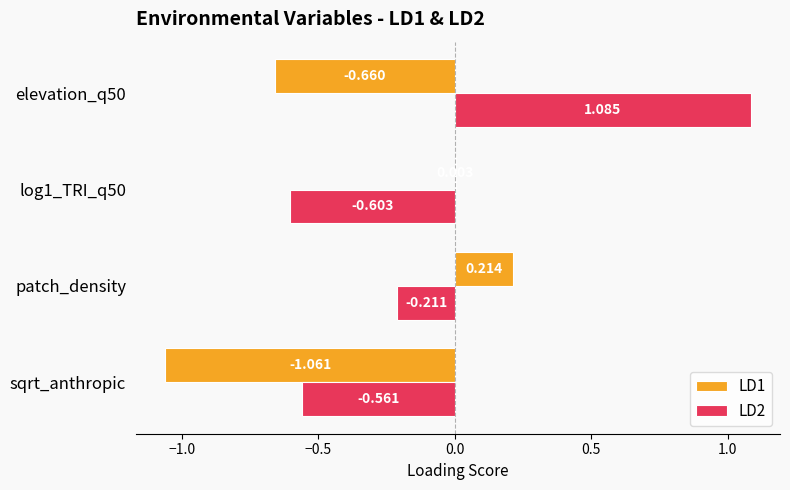

How many distinct data groups are displayed?

2